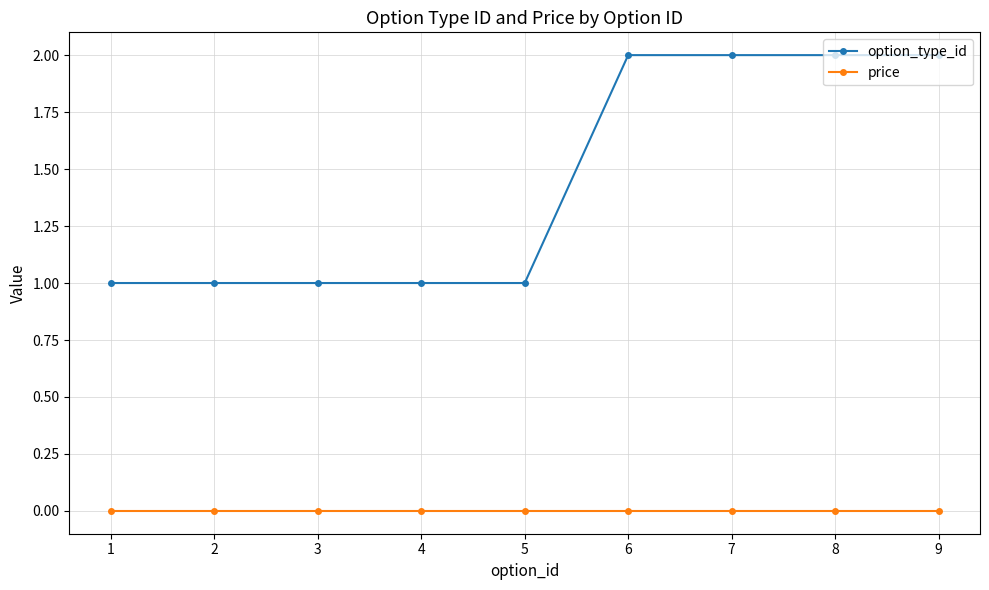

True or false: option_type_id and price cross at least once.

False